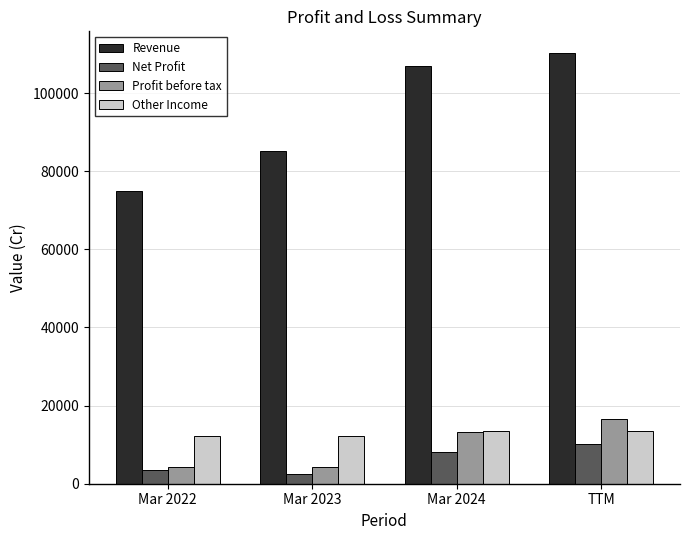

Is the value of Revenue at TTM greater than the value of Profit before tax at Mar 2022?

Yes